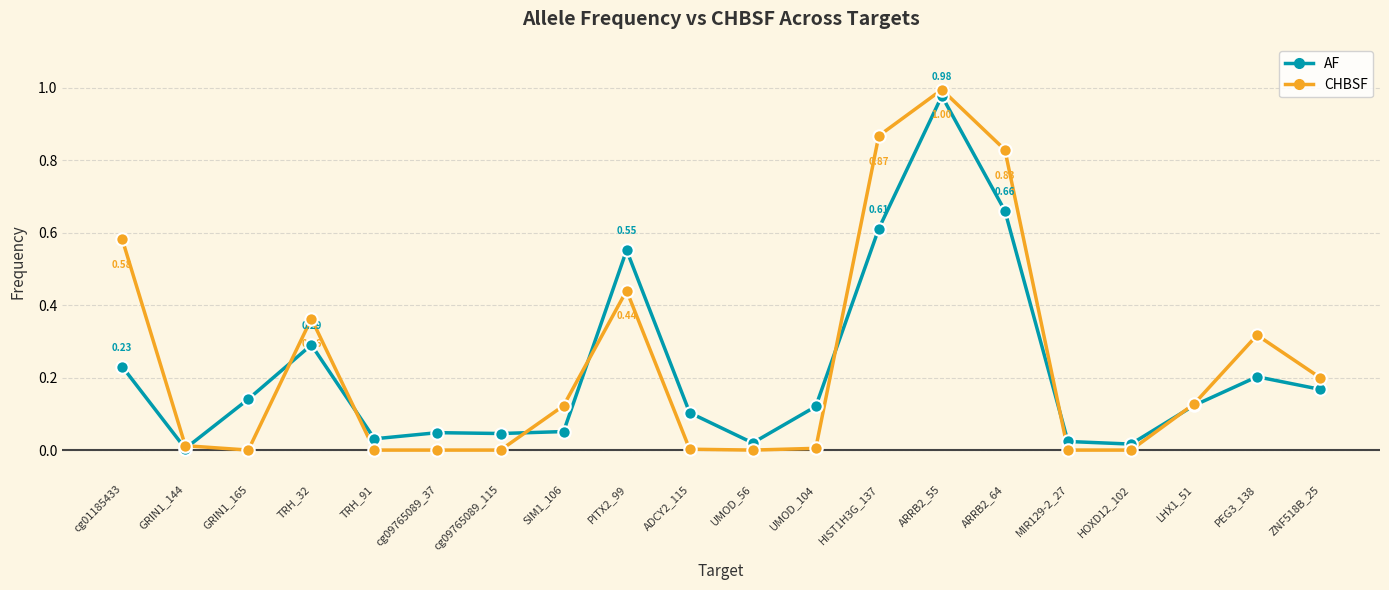

Is the value of AF at ARRB2_55 greater than the value of CHBSF at cg09765089_115?

Yes